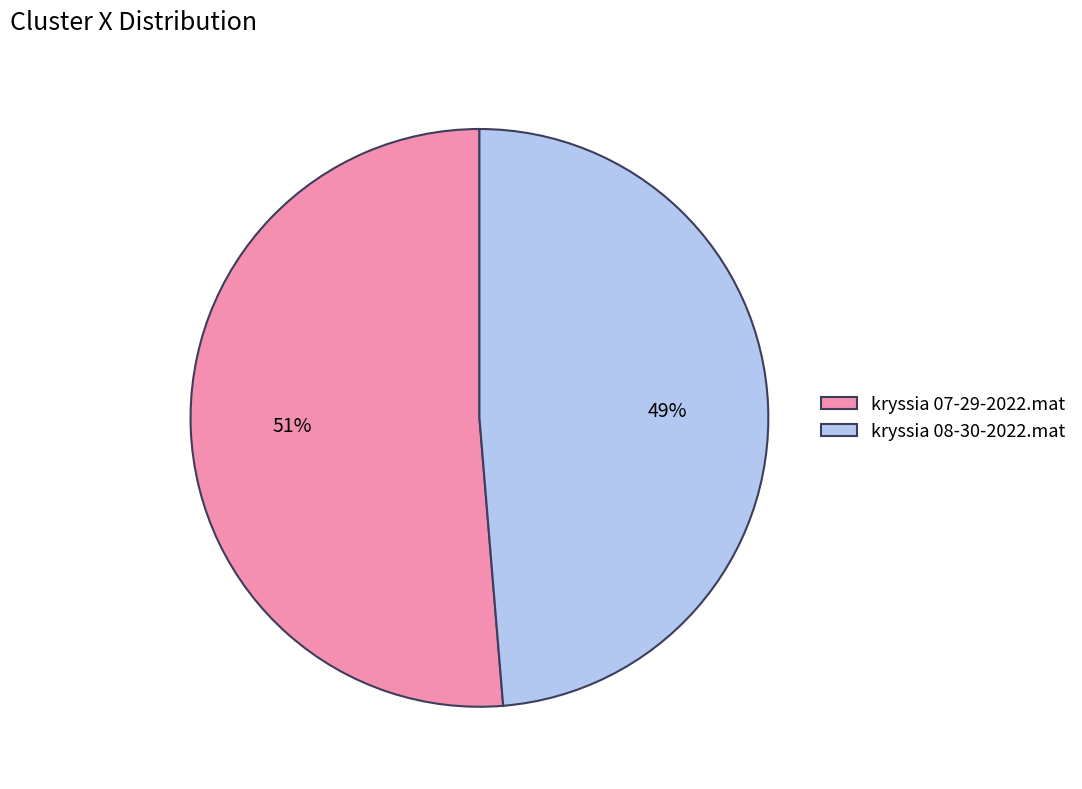

Is it true that kryssia 07-29-2022.mat is 51% of the pie?

True